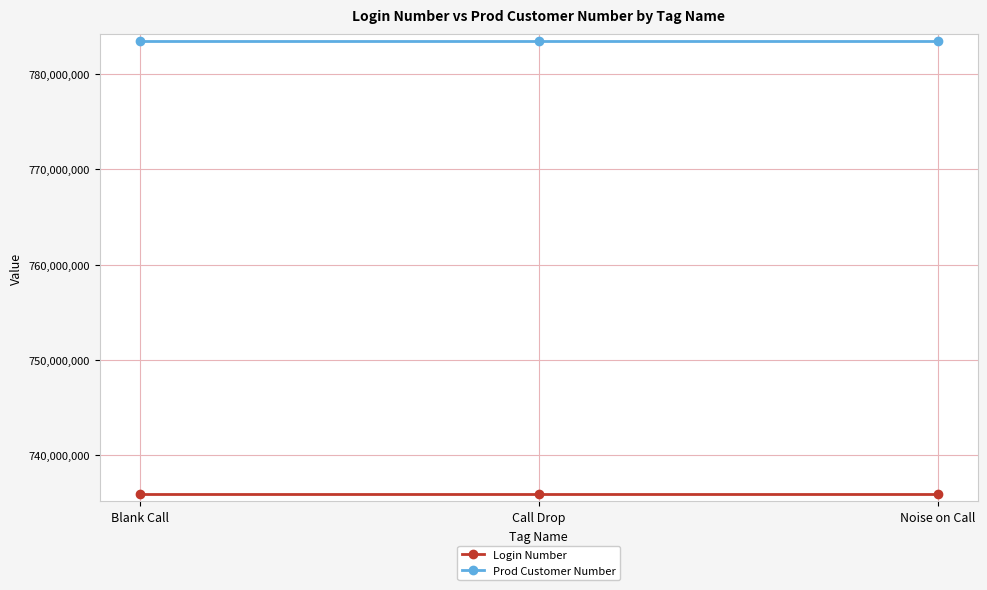

How many lines are shown in the chart?

2